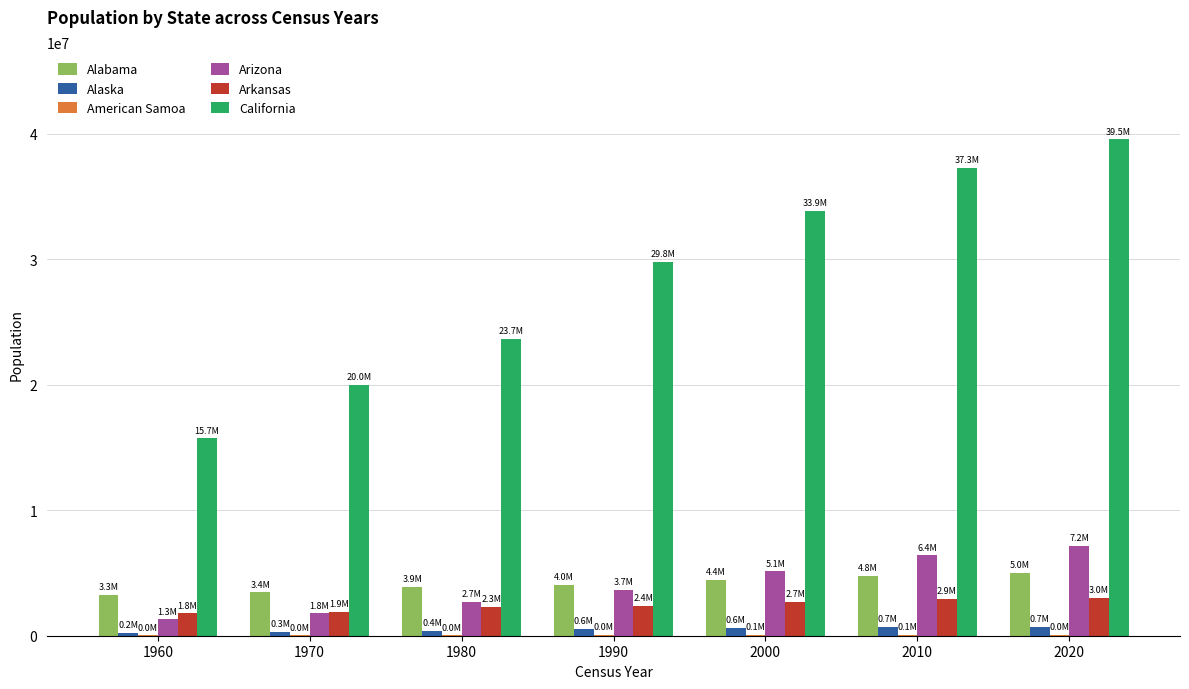

Is it true that Alabama equals 6551416 at 1990?

False